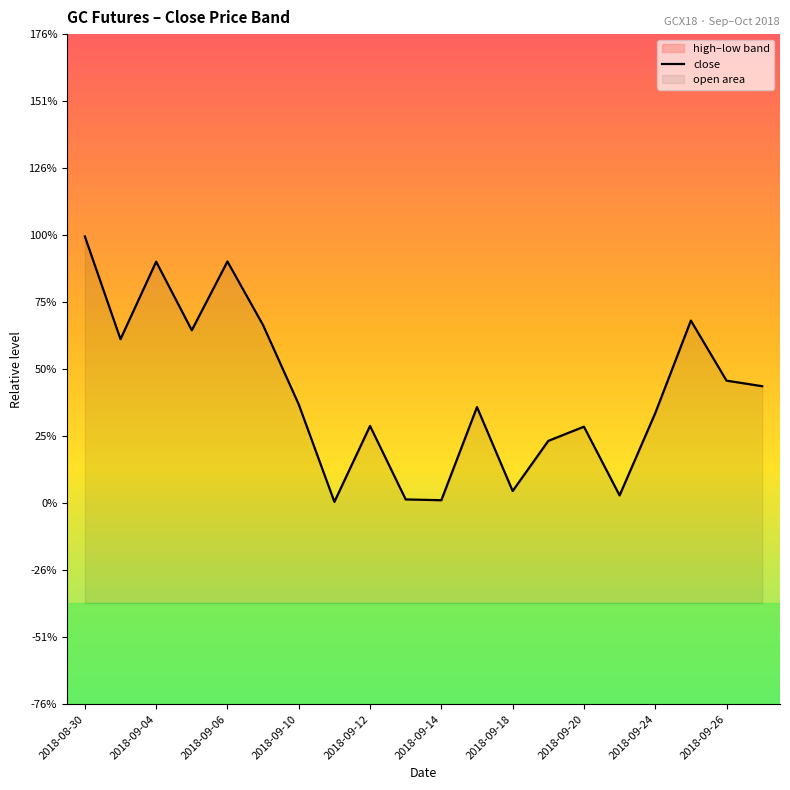

At which label does the data first exceed 1174?

2018-08-30